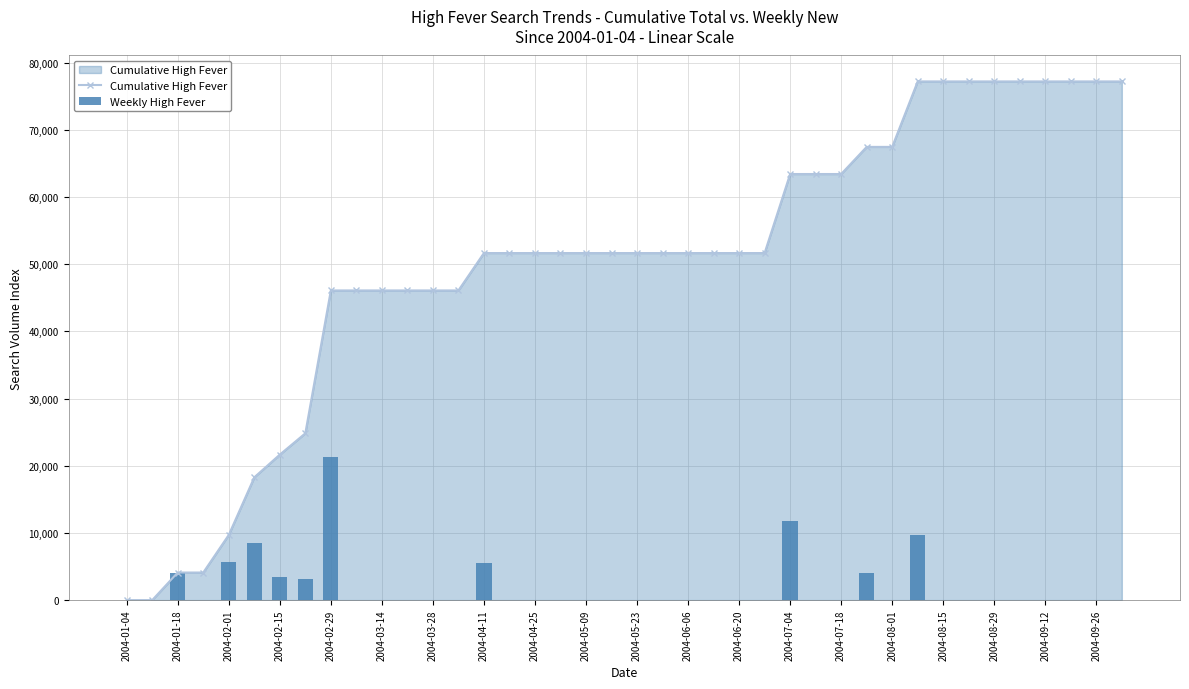

Read the Cumulative High Fever value at 2004-06-20.

51663.7